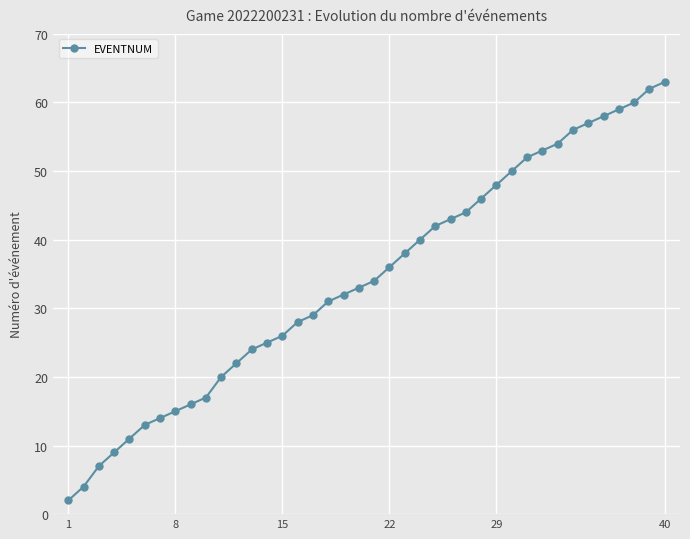

What is the average value?

34